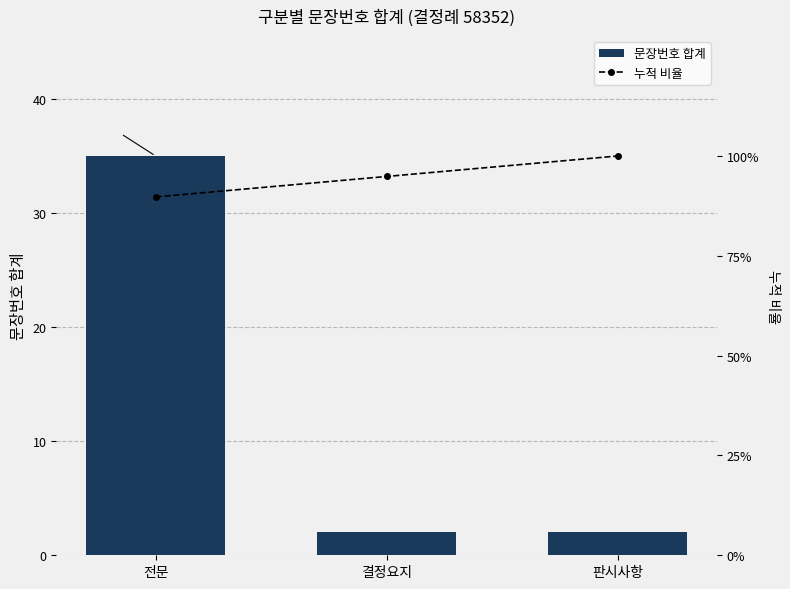

Count the 문장번호 합계 values in the range 2 to 35.

3